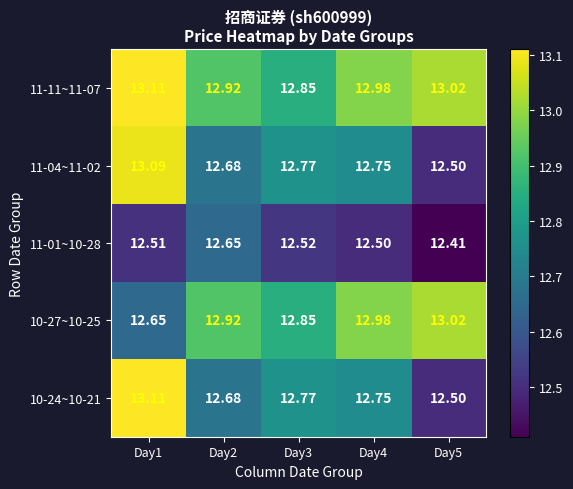

What is the total value across all series at Day2?

63.9